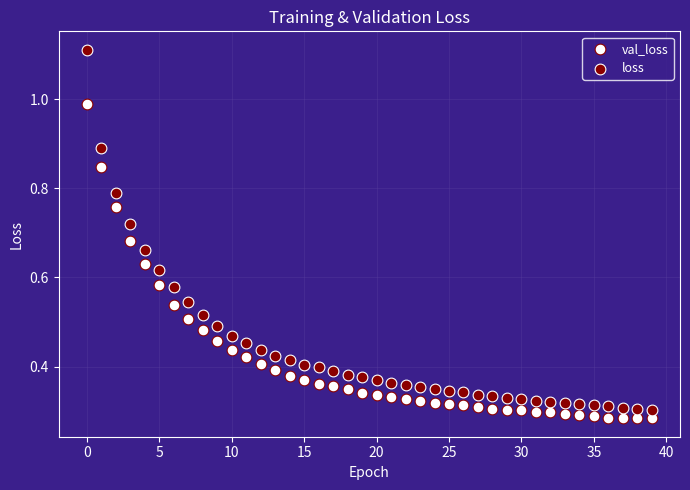

Which series reaches the minimum Y coordinate?

val_loss